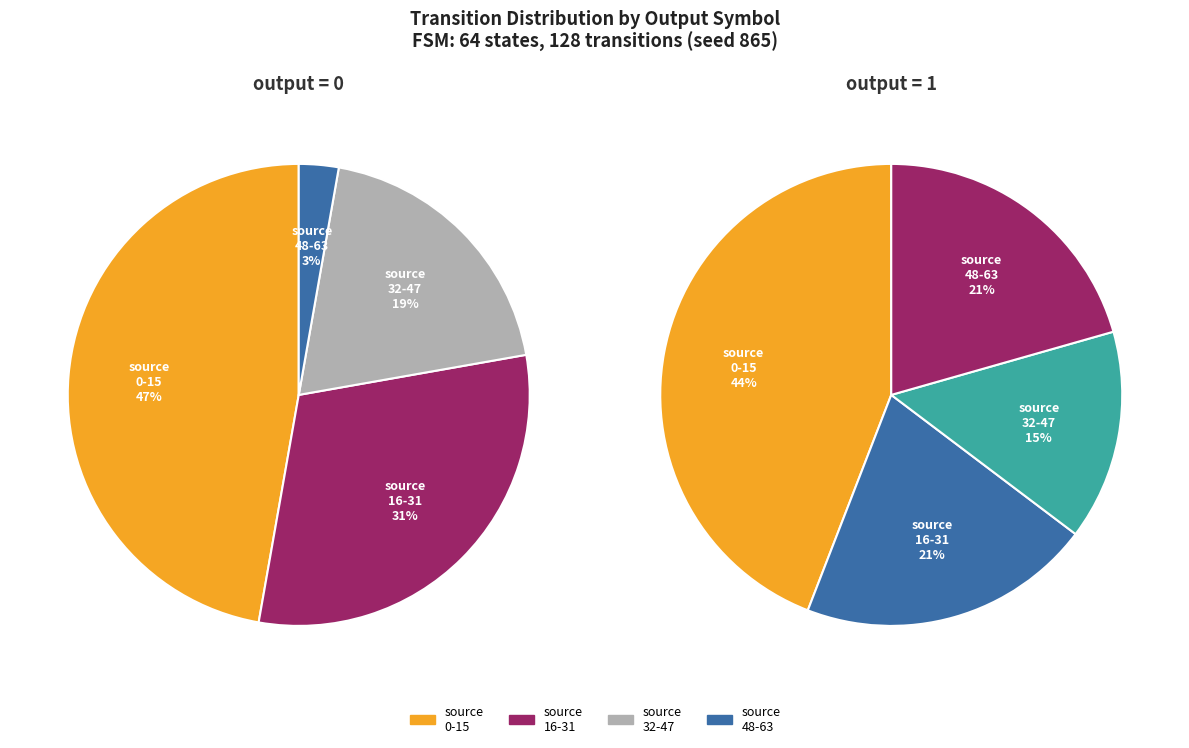

Does source_state 32-47 account for over 50% of the chart?

No